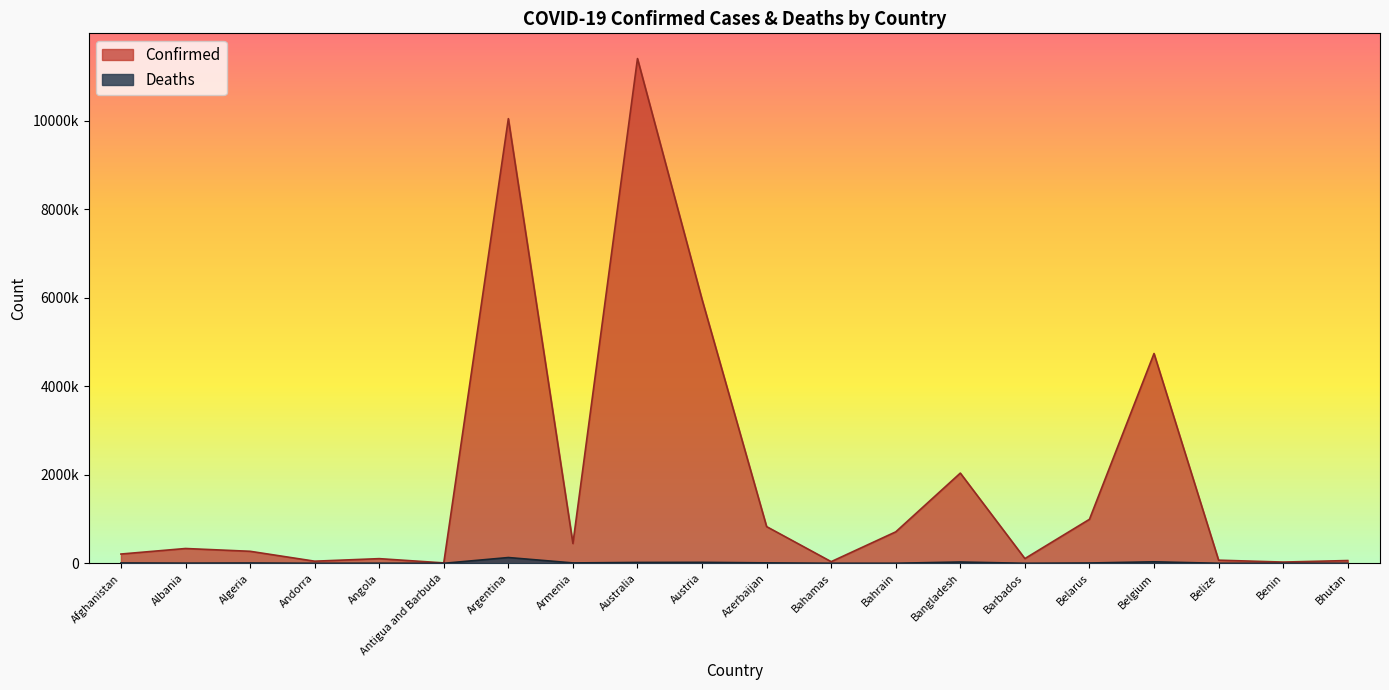

Rank the series by their average value, from highest to lowest.

Confirmed, Deaths